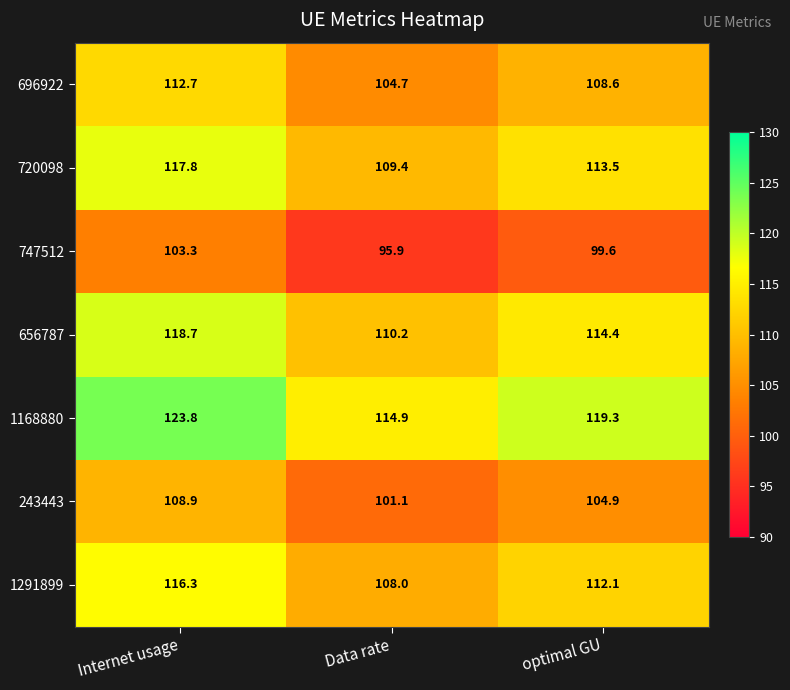

What is the sum of all 656787 values?

343.3